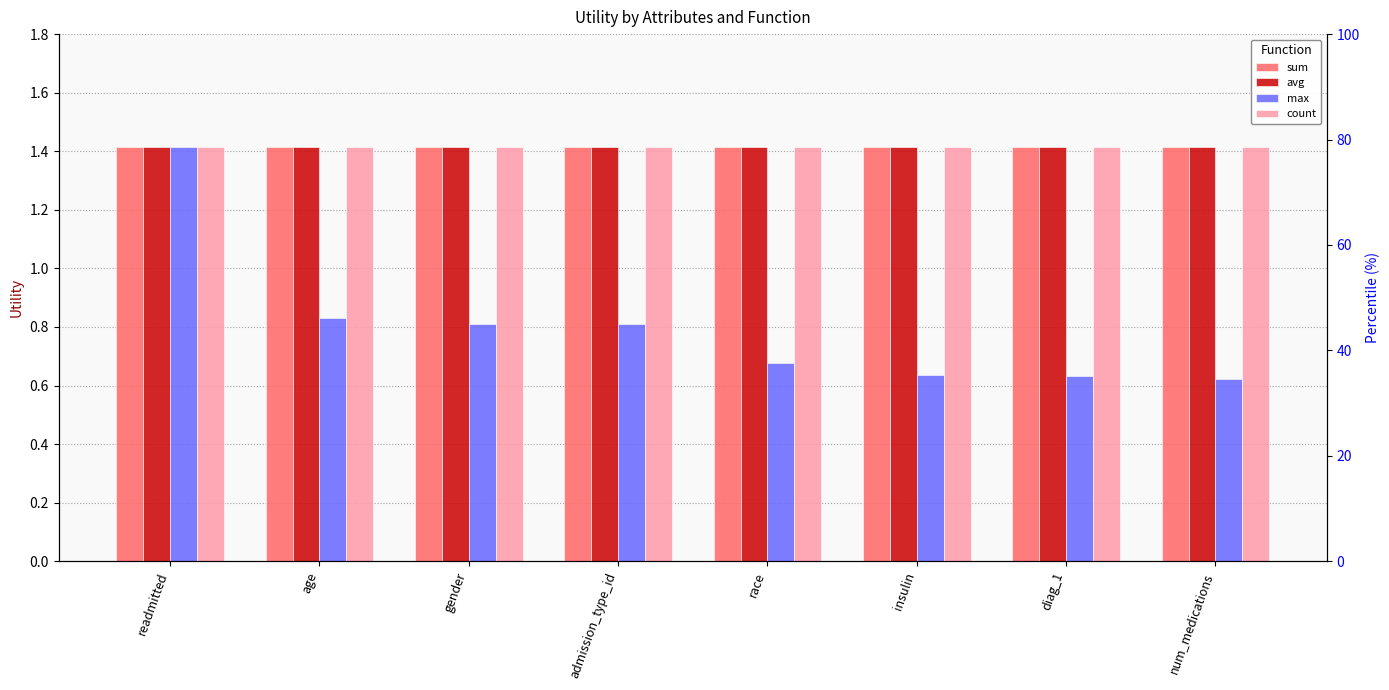

Is it true that sum equals 1.9 at gender?

False